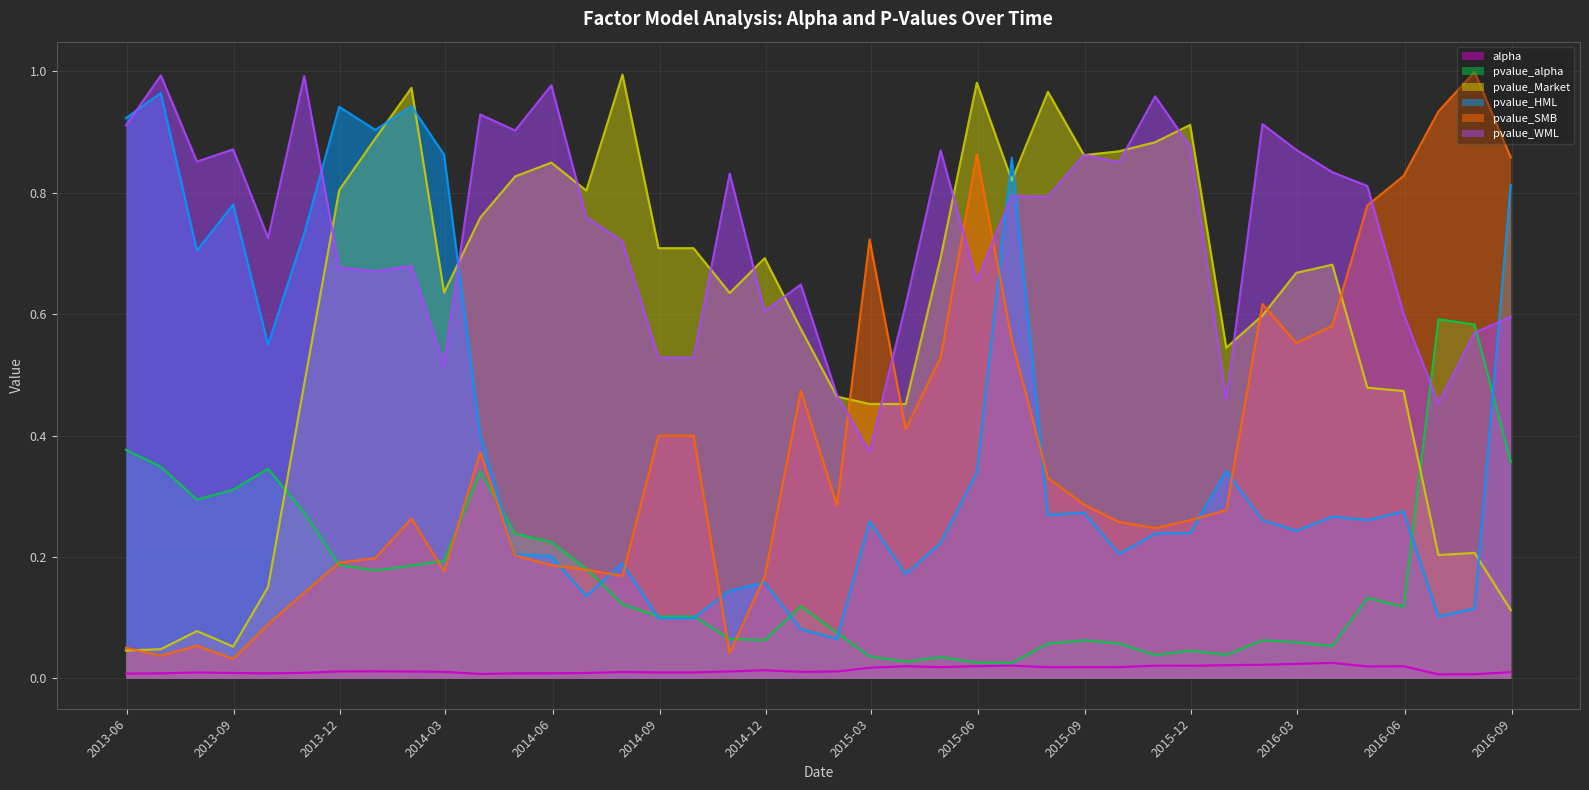

Reading left to right, what are all the values shown in this chart?

alpha: 2013-05-31=0.0	2013-06-30=0.0	2013-07-31=0.0	2013-08-31=0.0	2013-09-30=0.0	2013-10-31=0.0	2013-11-30=0.0	2013-12-31=0.0	2014-01-31=0.0	2014-02-28=0.0	2014-03-31=0.0	2014-04-30=0.0	2014-05-31=0.0	2014-06-30=0.0	2014-07-31=0.0	2014-08-31=0.0	2014-09-30=0.0	2014-10-31=0.0	2014-11-30=0.0	2014-12-31=0.0	2015-01-31=0.0	2015-02-28=0.0	2015-03-31=0.0	2015-04-30=0.0	2015-05-31=0.0	2015-06-30=0.0	2015-07-31=0.0	2015-08-31=0.0	2015-09-30=0.0	2015-10-31=0.0	2015-11-30=0.0	2015-12-31=0.0	2016-01-31=0.0	2016-02-29=0.0	2016-03-31=0.0	2016-04-30=0.0	2016-05-31=0.0	2016-06-30=0.0	2016-07-31=0.0	2016-08-31=0.0
pvalue_alpha: 2013-05-31=0.4	2013-06-30=0.3	2013-07-31=0.3	2013-08-31=0.3	2013-09-30=0.3	2013-10-31=0.3	2013-11-30=0.2	2013-12-31=0.2	2014-01-31=0.2	2014-02-28=0.2	2014-03-31=0.3	2014-04-30=0.2	2014-05-31=0.2	2014-06-30=0.2	2014-07-31=0.1	2014-08-31=0.1	2014-09-30=0.1	2014-10-31=0.1	2014-11-30=0.1	2014-12-31=0.1	2015-01-31=0.1	2015-02-28=0.0	2015-03-31=0.0	2015-04-30=0.0	2015-05-31=0.0	2015-06-30=0.0	2015-07-31=0.1	2015-08-31=0.1	2015-09-30=0.1	2015-10-31=0.0	2015-11-30=0.0	2015-12-31=0.0	2016-01-31=0.1	2016-02-29=0.1	2016-03-31=0.1	2016-04-30=0.1	2016-05-31=0.1	2016-06-30=0.6	2016-07-31=0.6	2016-08-31=0.4
pvalue_Market: 2013-05-31=0.0	2013-06-30=0.0	2013-07-31=0.1	2013-08-31=0.1	2013-09-30=0.2	2013-10-31=0.5	2013-11-30=0.8	2013-12-31=0.9	2014-01-31=1.0	2014-02-28=0.6	2014-03-31=0.8	2014-04-30=0.8	2014-05-31=0.8	2014-06-30=0.8	2014-07-31=1.0	2014-08-31=0.7	2014-09-30=0.7	2014-10-31=0.6	2014-11-30=0.7	2014-12-31=0.6	2015-01-31=0.5	2015-02-28=0.5	2015-03-31=0.5	2015-04-30=0.7	2015-05-31=1.0	2015-06-30=0.8	2015-07-31=1.0	2015-08-31=0.9	2015-09-30=0.9	2015-10-31=0.9	2015-11-30=0.9	2015-12-31=0.5	2016-01-31=0.6	2016-02-29=0.7	2016-03-31=0.7	2016-04-30=0.5	2016-05-31=0.5	2016-06-30=0.2	2016-07-31=0.2	2016-08-31=0.1
pvalue_HML: 2013-05-31=0.9	2013-06-30=1.0	2013-07-31=0.7	2013-08-31=0.8	2013-09-30=0.5	2013-10-31=0.7	2013-11-30=0.9	2013-12-31=0.9	2014-01-31=0.9	2014-02-28=0.9	2014-03-31=0.4	2014-04-30=0.2	2014-05-31=0.2	2014-06-30=0.1	2014-07-31=0.2	2014-08-31=0.1	2014-09-30=0.1	2014-10-31=0.1	2014-11-30=0.2	2014-12-31=0.1	2015-01-31=0.1	2015-02-28=0.3	2015-03-31=0.2	2015-04-30=0.2	2015-05-31=0.3	2015-06-30=0.9	2015-07-31=0.3	2015-08-31=0.3	2015-09-30=0.2	2015-10-31=0.2	2015-11-30=0.2	2015-12-31=0.3	2016-01-31=0.3	2016-02-29=0.2	2016-03-31=0.3	2016-04-30=0.3	2016-05-31=0.3	2016-06-30=0.1	2016-07-31=0.1	2016-08-31=0.8
pvalue_SMB: 2013-05-31=0.1	2013-06-30=0.0	2013-07-31=0.1	2013-08-31=0.0	2013-09-30=0.1	2013-10-31=0.1	2013-11-30=0.2	2013-12-31=0.2	2014-01-31=0.3	2014-02-28=0.2	2014-03-31=0.4	2014-04-30=0.2	2014-05-31=0.2	2014-06-30=0.2	2014-07-31=0.2	2014-08-31=0.4	2014-09-30=0.4	2014-10-31=0.0	2014-11-30=0.2	2014-12-31=0.5	2015-01-31=0.3	2015-02-28=0.7	2015-03-31=0.4	2015-04-30=0.5	2015-05-31=0.9	2015-06-30=0.6	2015-07-31=0.3	2015-08-31=0.3	2015-09-30=0.3	2015-10-31=0.2	2015-11-30=0.3	2015-12-31=0.3	2016-01-31=0.6	2016-02-29=0.6	2016-03-31=0.6	2016-04-30=0.8	2016-05-31=0.8	2016-06-30=0.9	2016-07-31=1.0	2016-08-31=0.9
pvalue_WML: 2013-05-31=0.9	2013-06-30=1.0	2013-07-31=0.9	2013-08-31=0.9	2013-09-30=0.7	2013-10-31=1.0	2013-11-30=0.7	2013-12-31=0.7	2014-01-31=0.7	2014-02-28=0.5	2014-03-31=0.9	2014-04-30=0.9	2014-05-31=1.0	2014-06-30=0.8	2014-07-31=0.7	2014-08-31=0.5	2014-09-30=0.5	2014-10-31=0.8	2014-11-30=0.6	2014-12-31=0.6	2015-01-31=0.5	2015-02-28=0.4	2015-03-31=0.6	2015-04-30=0.9	2015-05-31=0.7	2015-06-30=0.8	2015-07-31=0.8	2015-08-31=0.9	2015-09-30=0.9	2015-10-31=1.0	2015-11-30=0.9	2015-12-31=0.5	2016-01-31=0.9	2016-02-29=0.9	2016-03-31=0.8	2016-04-30=0.8	2016-05-31=0.6	2016-06-30=0.5	2016-07-31=0.6	2016-08-31=0.6